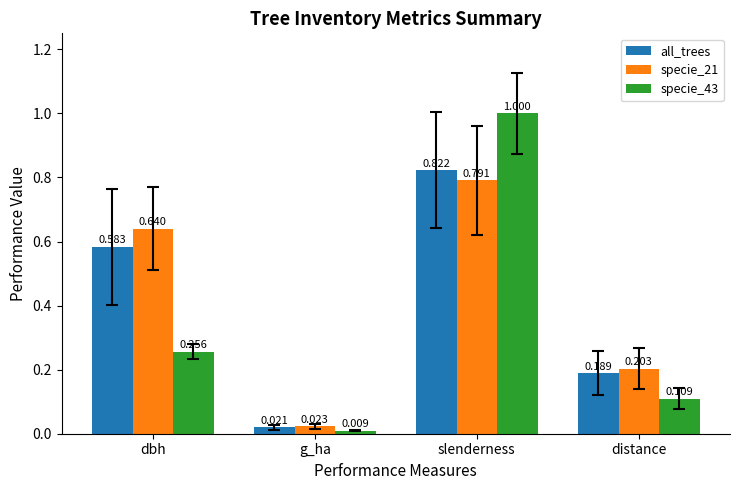

At which label does specie_21 reach its minimum?

g_ha